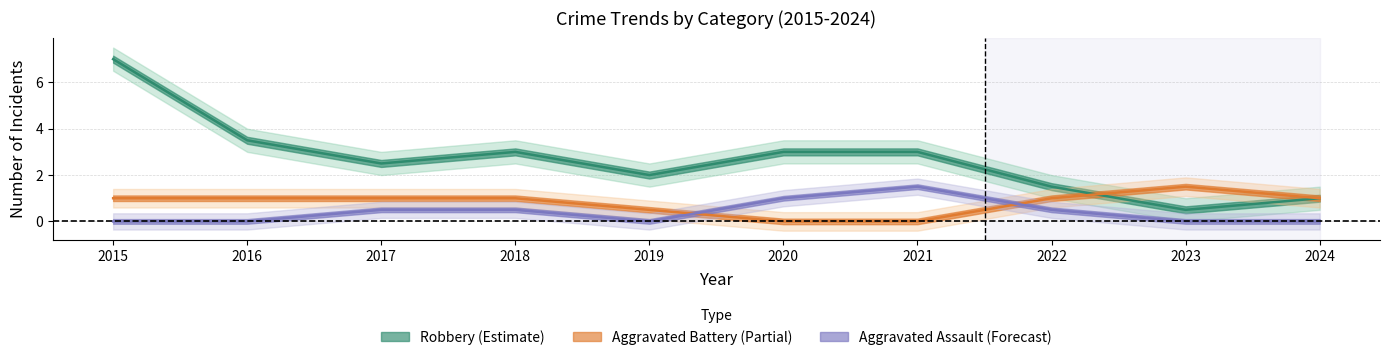

Between 2019 and 2023, which series saw the biggest shift?

Robbery